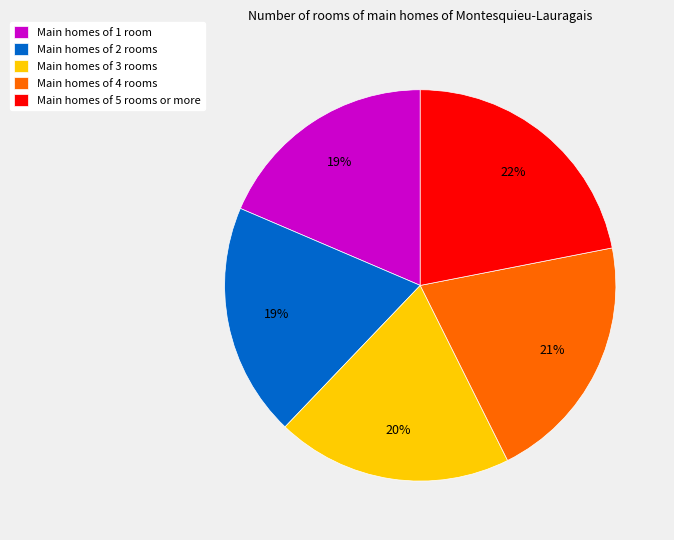

What is the largest slice in the pie chart?

Main homes of 5 rooms or more